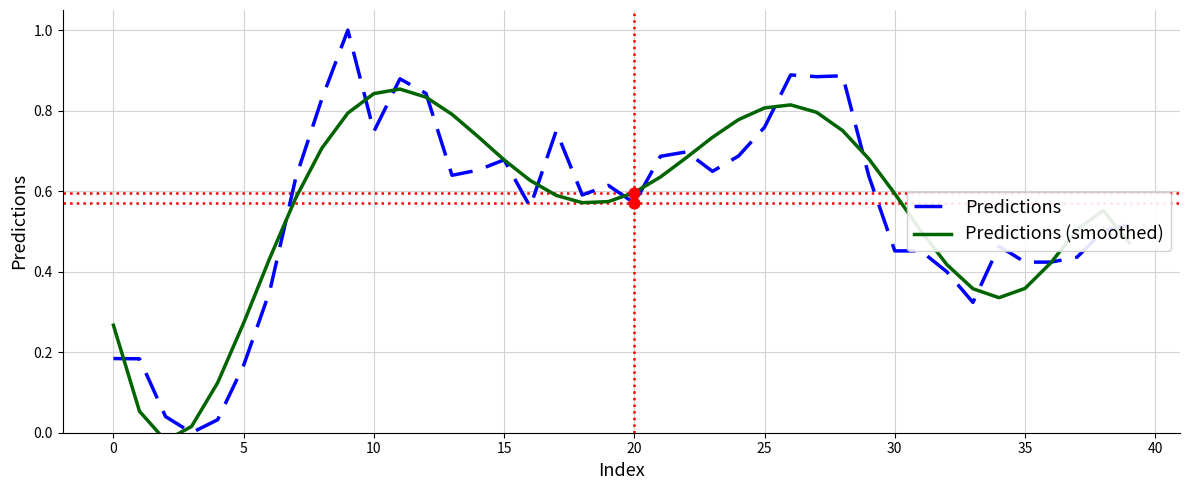

Which series contains the highest Y value?

Predictions